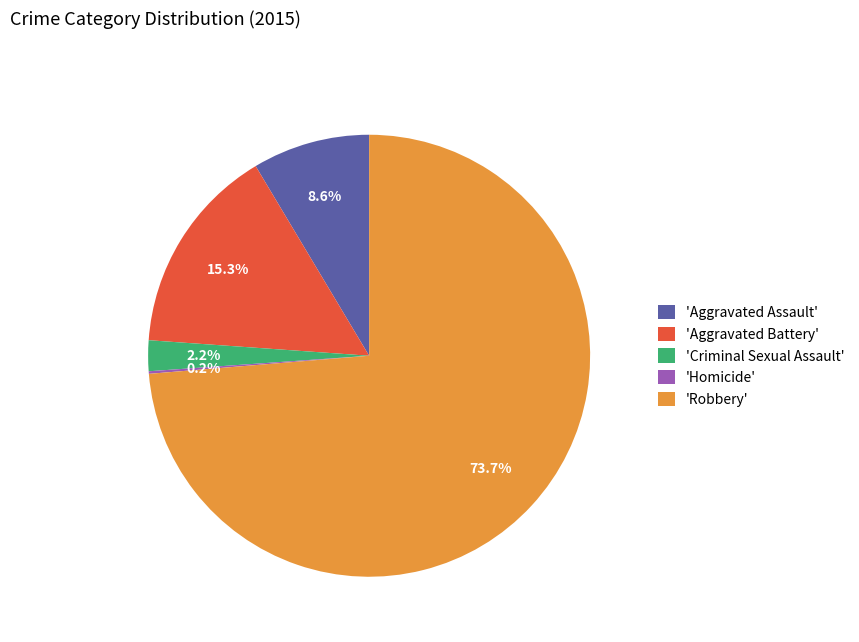

How much of the chart is everything except 'Aggravated Assault'?

91.4%